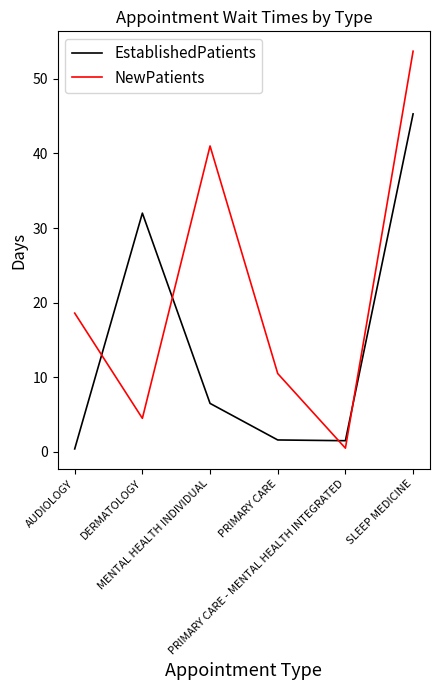

How many intersections are there between NewPatients and EstablishedPatients?

4